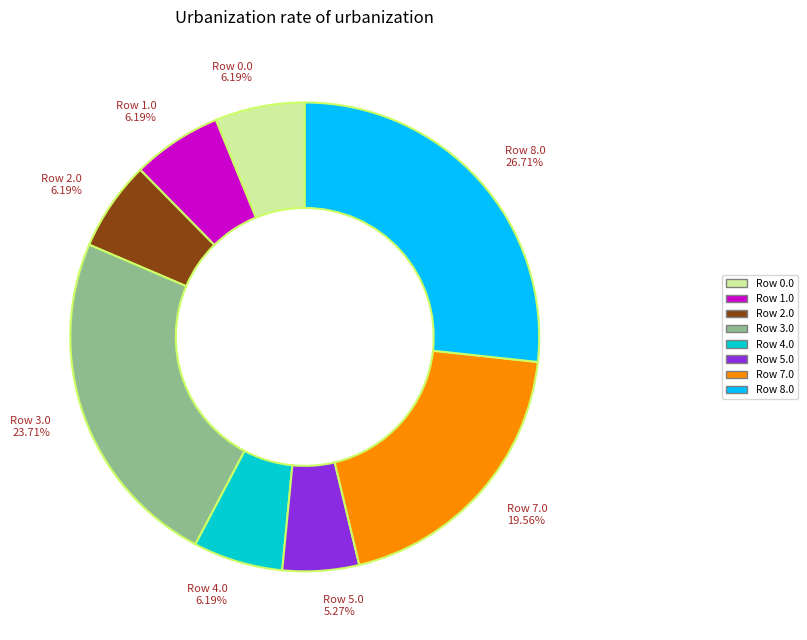

Is there a majority slice in this chart?

No